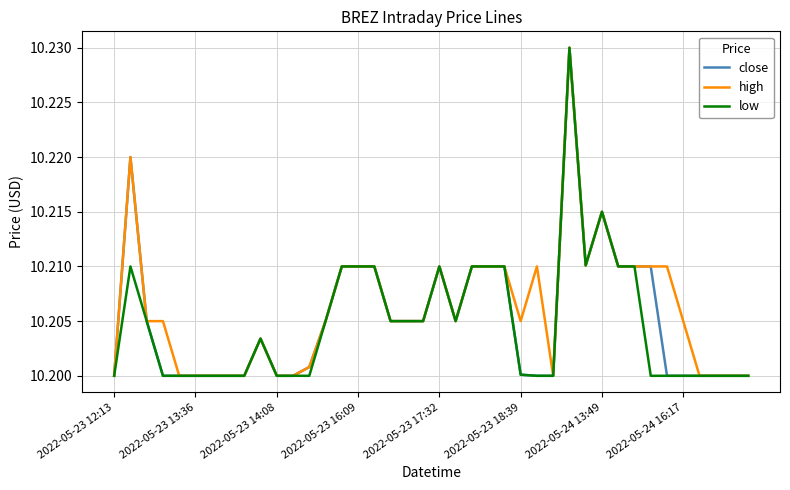

Is this an area chart (filled region under the line)?

No